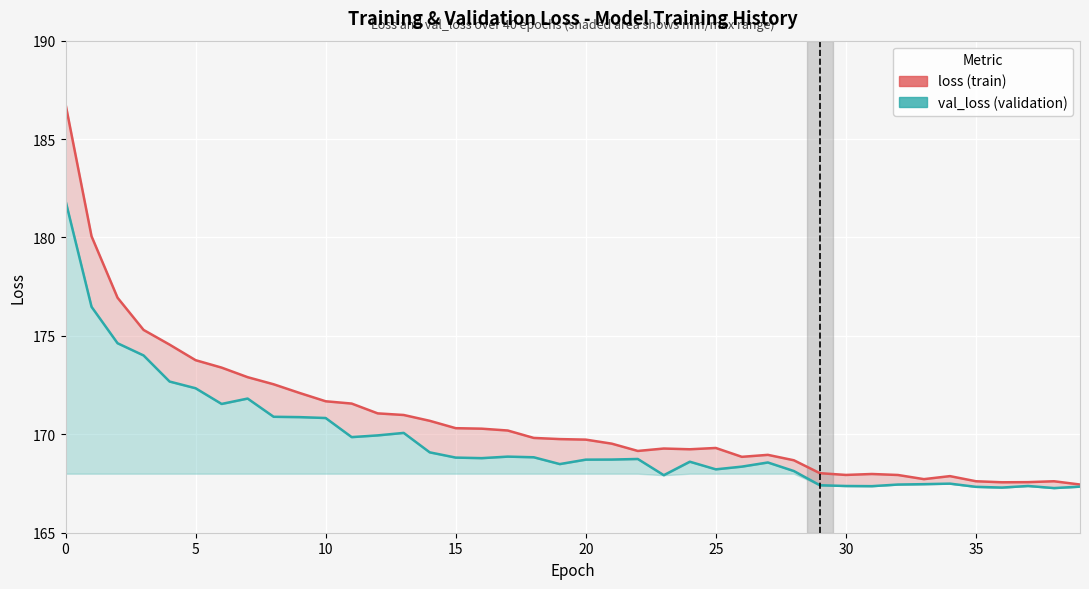

What is the difference between the second highest and minimum values in the val_loss series?

9.2